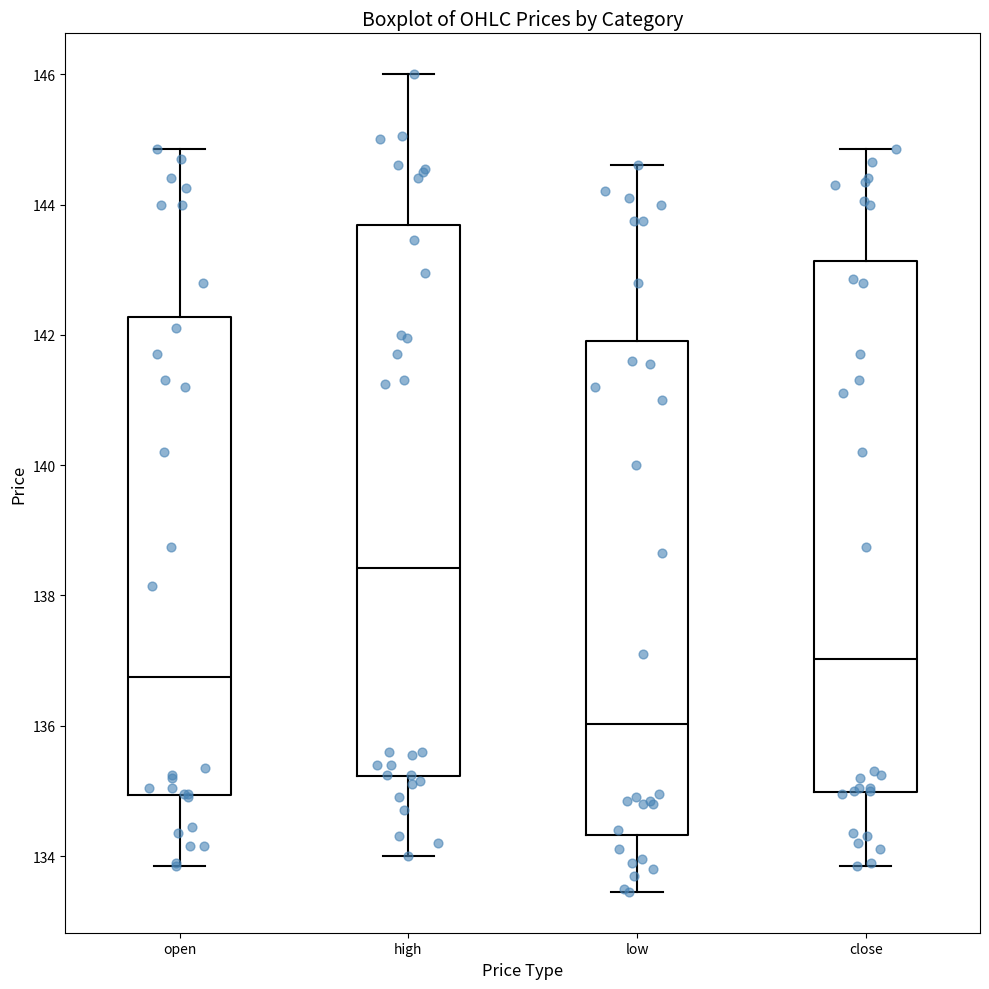

Comparing the boxes themselves (not the whiskers), which one is the tallest?

high